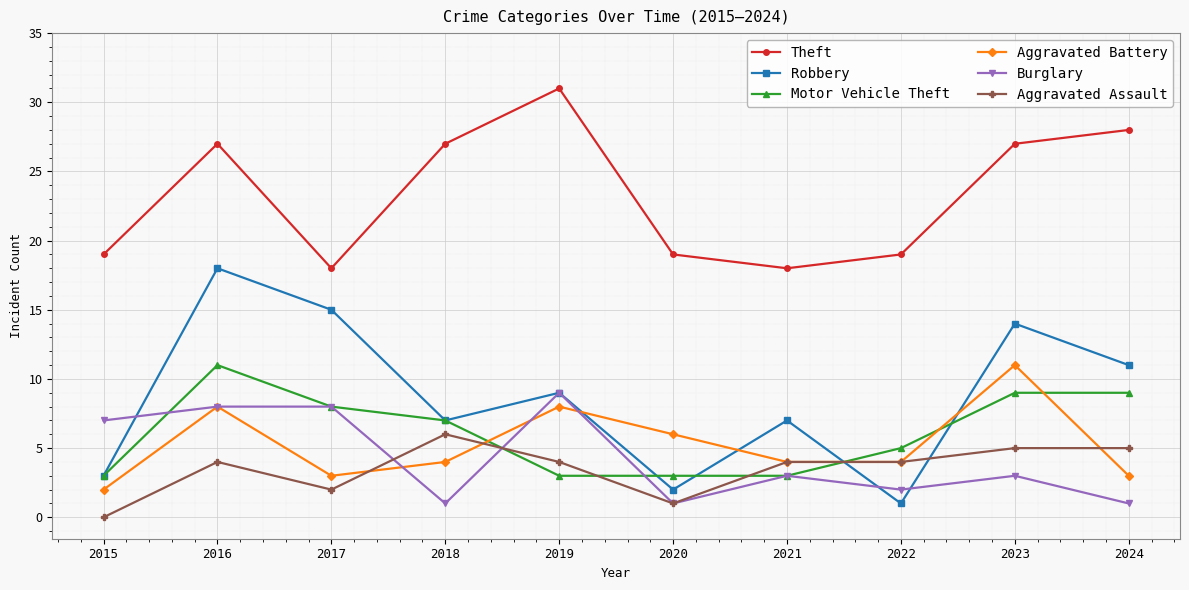

What are all the series names shown in the legend?

Theft, Robbery, Motor Vehicle Theft, Aggravated Battery, Burglary, Aggravated Assault